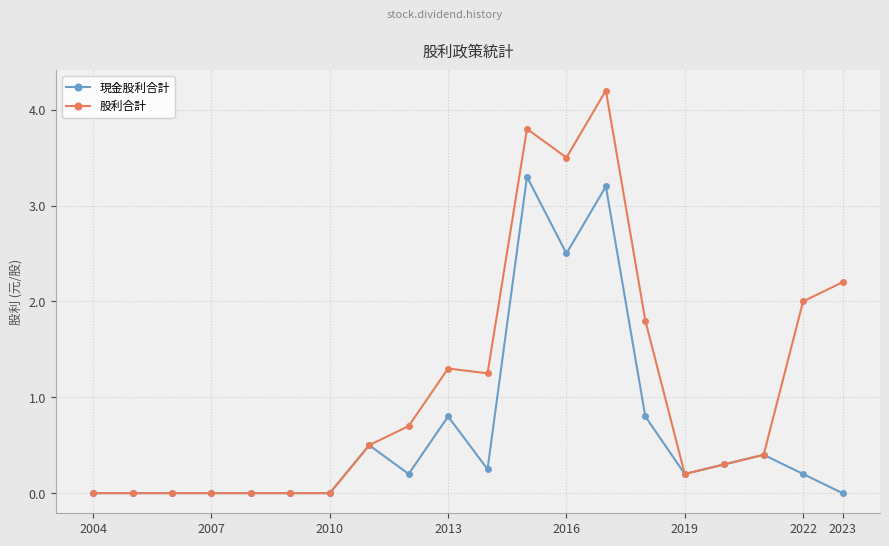

How many lines are shown in the chart?

2